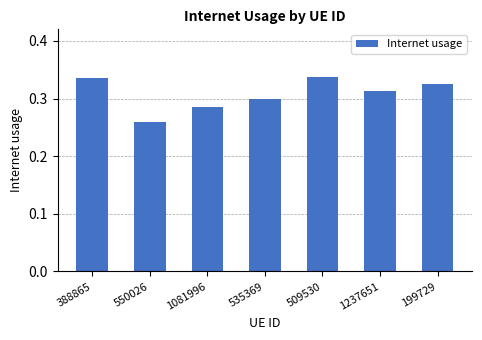

The value at 1081996 is 0.1. True or false?

False